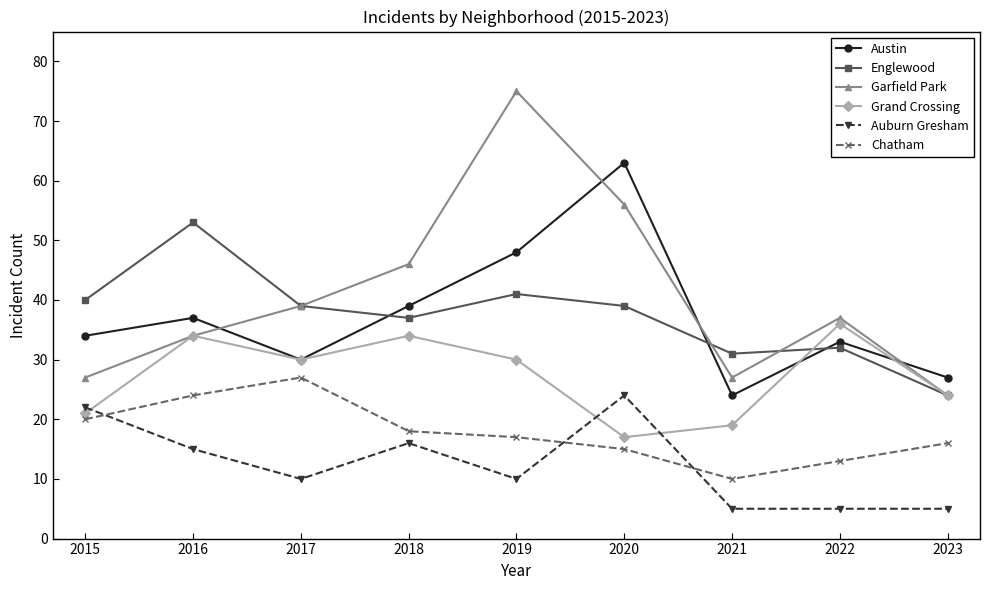

What is the spread (max minus min) of values at 2017?

29